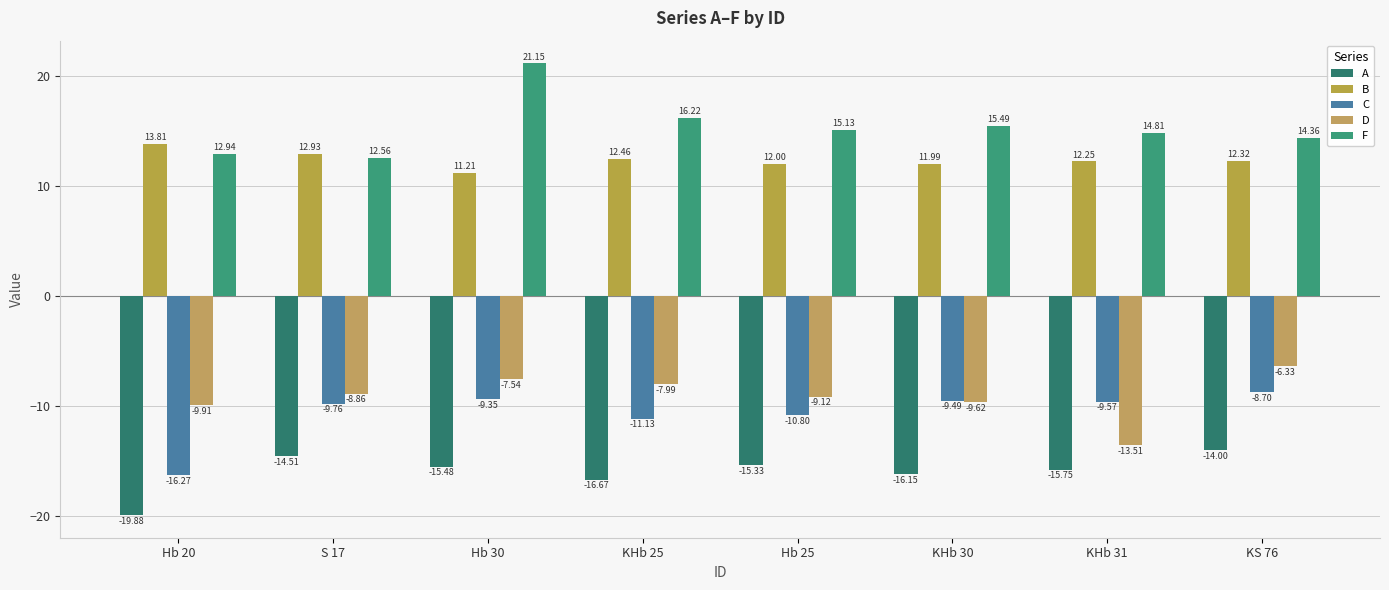

What is the smallest value displayed?

-19.9